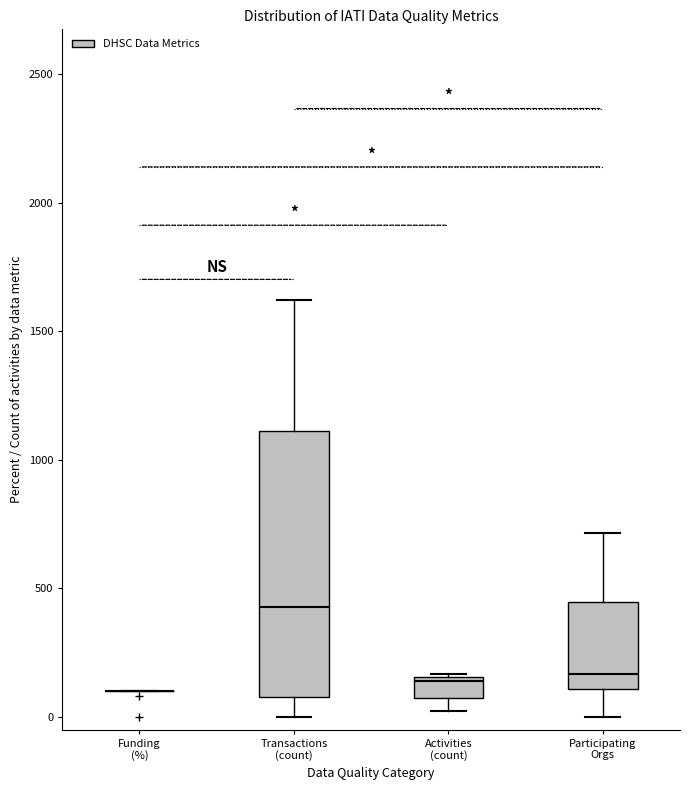

Where is the lower edge of the box for Activities (count) on the y-axis? The values are not printed on the chart, so give them approximately, as read against the axis.

50